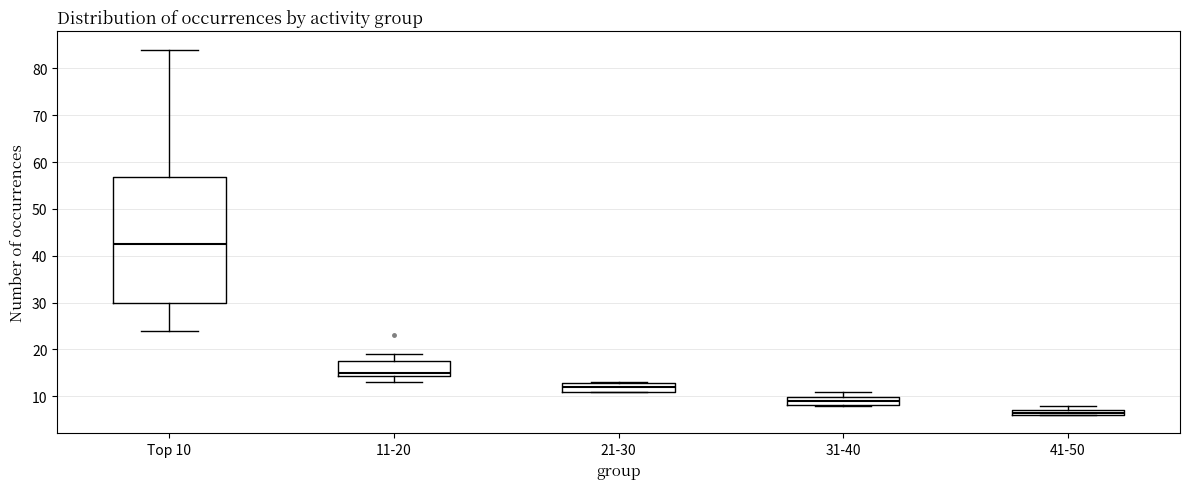

Where does the upper whisker of the box for 31-40 end on the y-axis? The values are not printed on the chart, so give them approximately, as read against the axis.

11